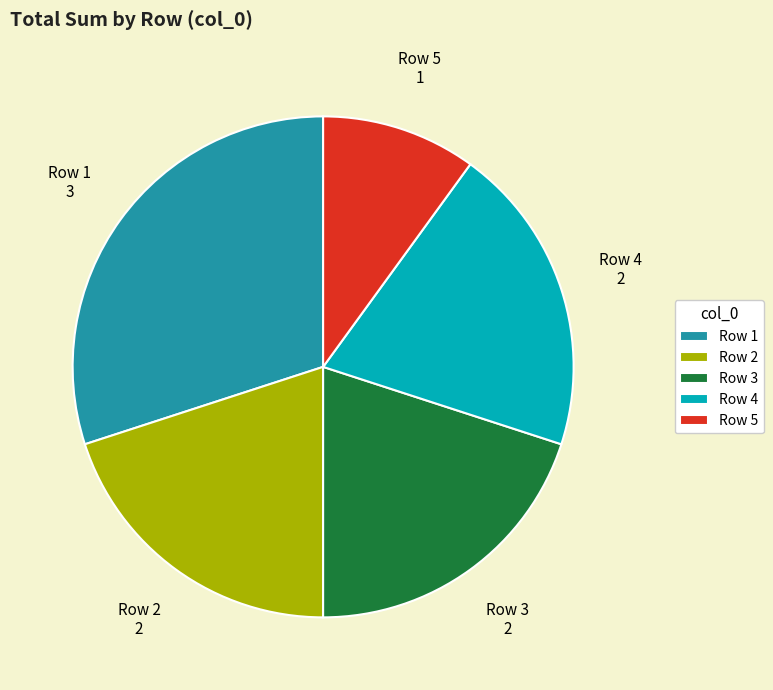

Approximately how many times larger is the value at Row 2 compared to Row 5?

2.0